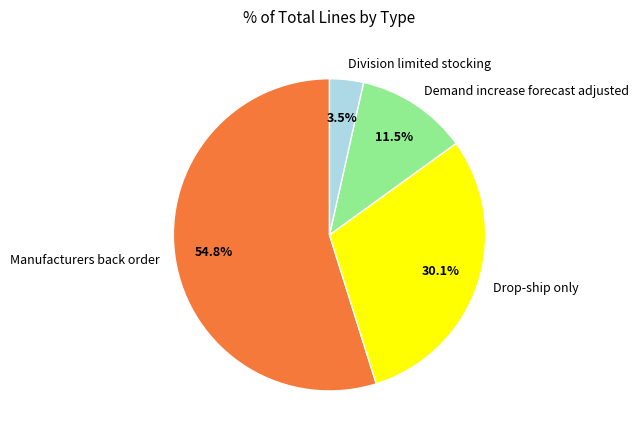

What is the smallest slice in the pie chart?

Division limited stocking